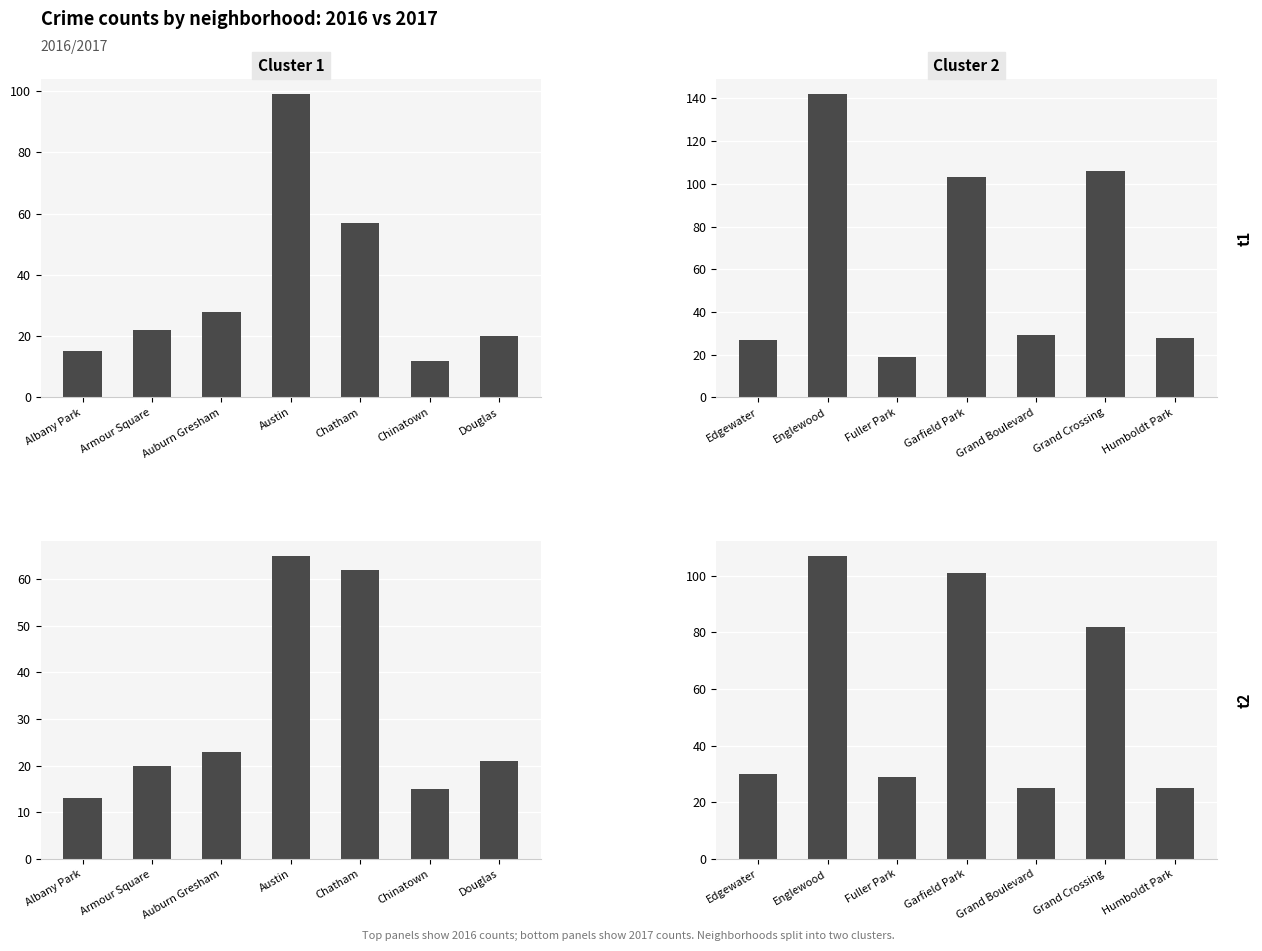

What position from the right is Fuller Park?

5